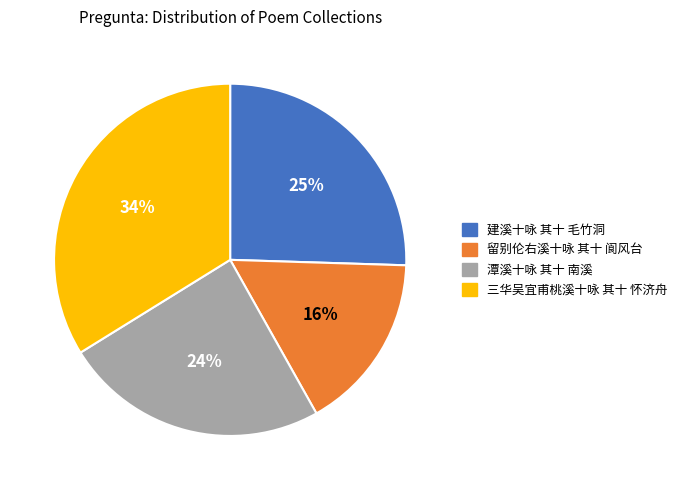

To the nearest percent, what is the difference between the 建溪十咏 其十 毛竹洞 and 潭溪十咏 其十 南溪 slice percentages?

1%